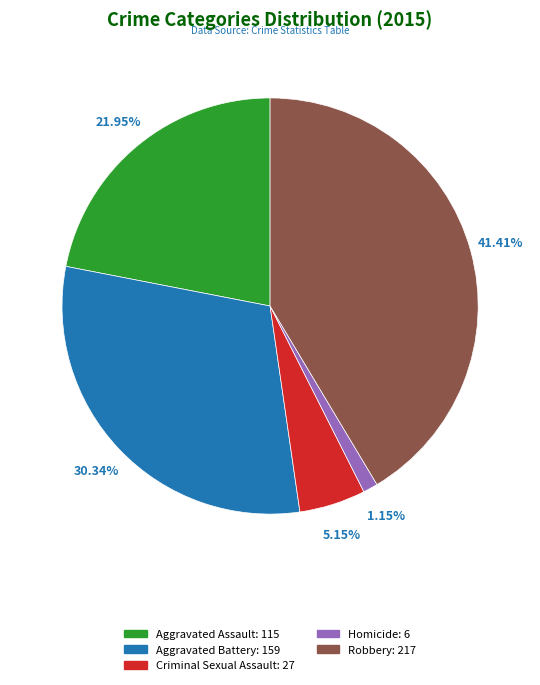

Which category has the biggest portion of the pie?

Robbery